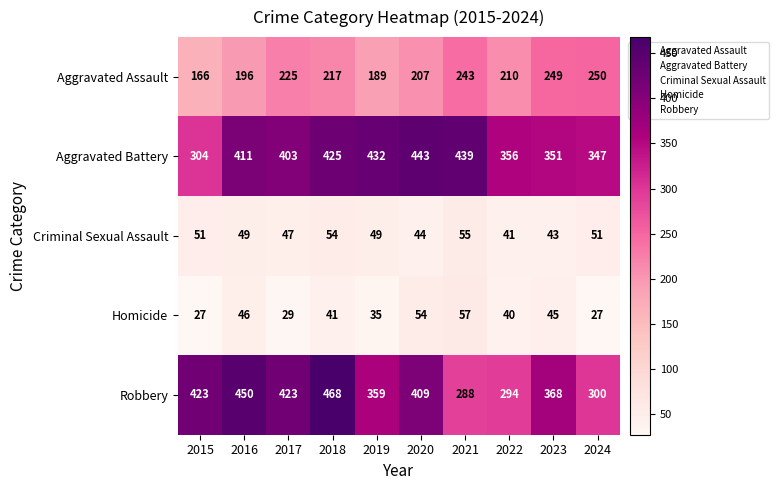

Where is Robbery nearest to the value 378?

2023